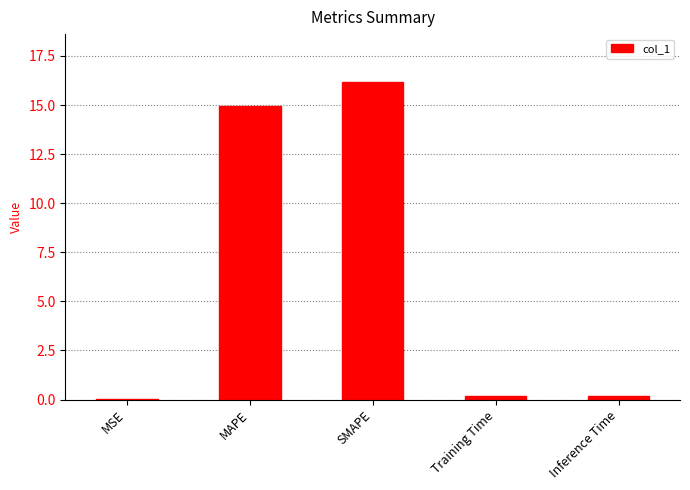

Which has a higher value, MSE or SMAPE?

SMAPE